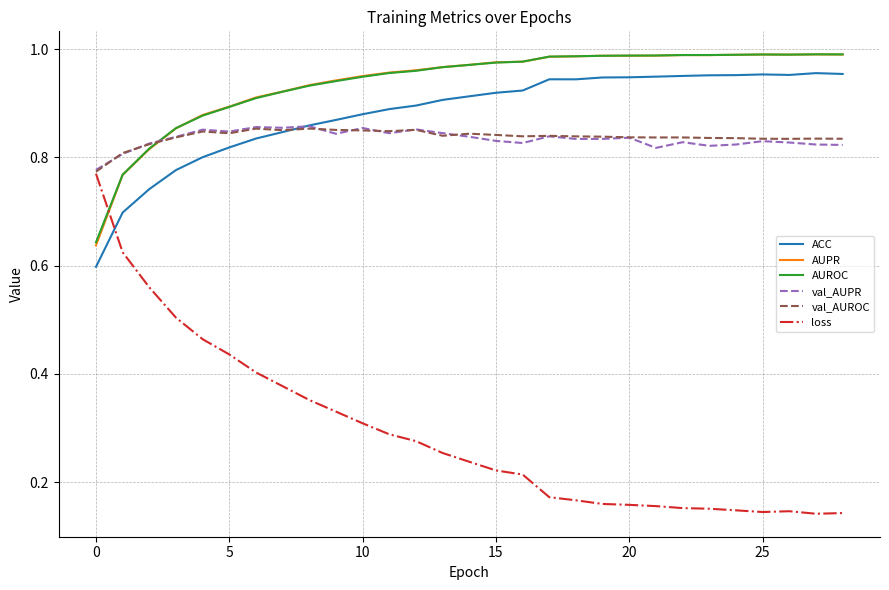

Which series has the widest spread of values?

loss